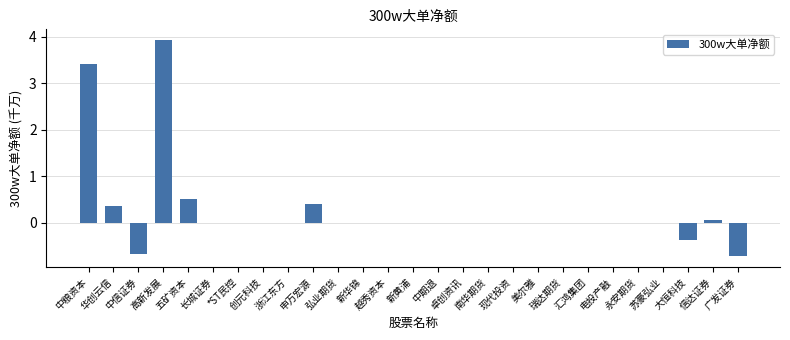

At which category does the chart reach its peak across all series?

高新发展